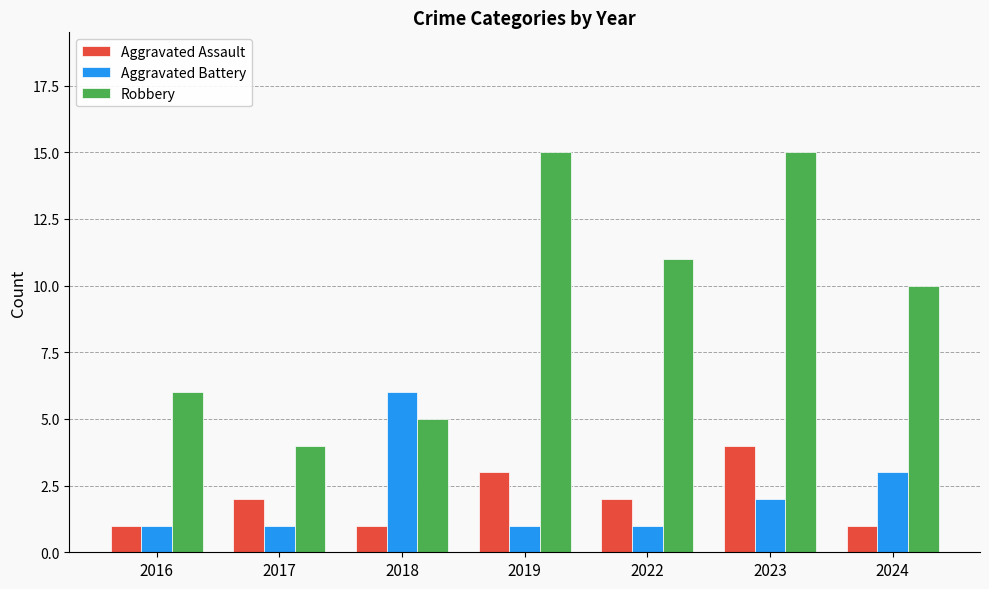

Does the chart contain stacked bars?

No